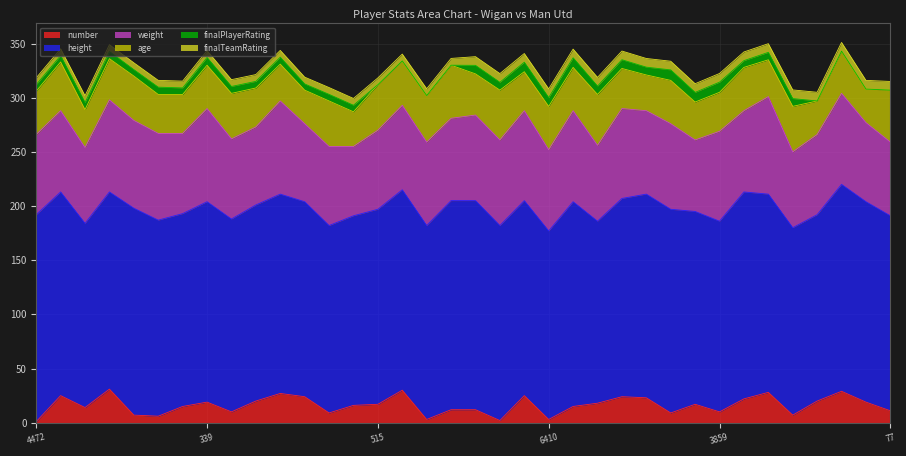

How many categories are shown in the chart?

36